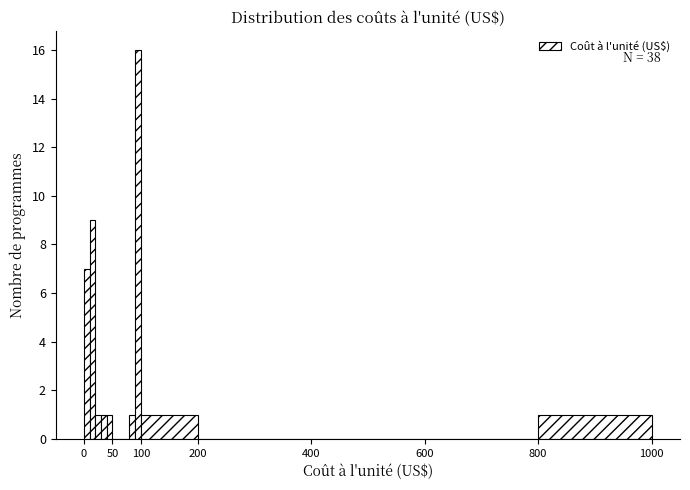

Read against the x-axis, roughly where is the centre of the tallest bar?

95